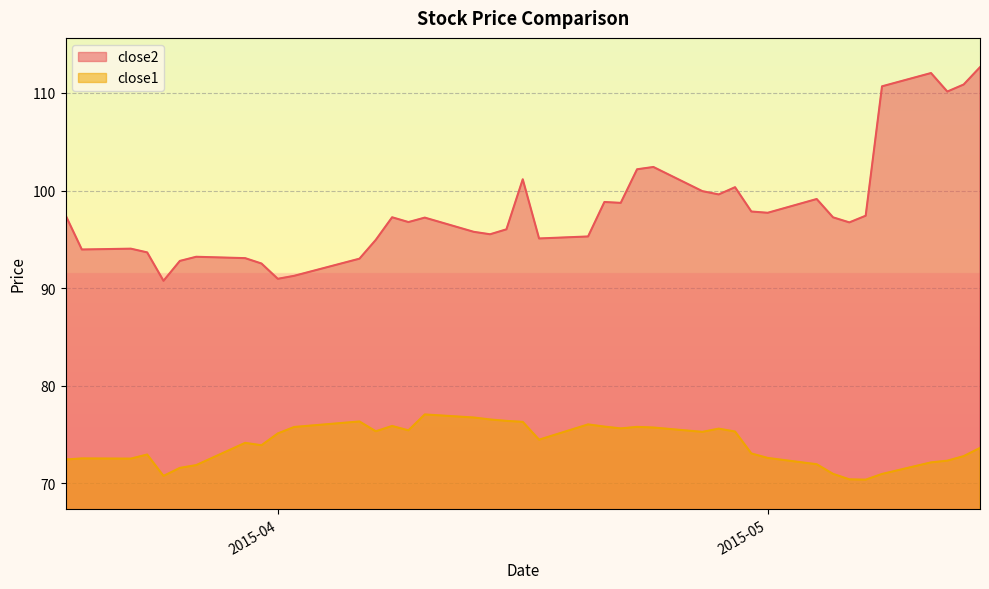

Which category has the lowest value in the close2 series?

2015-03-25